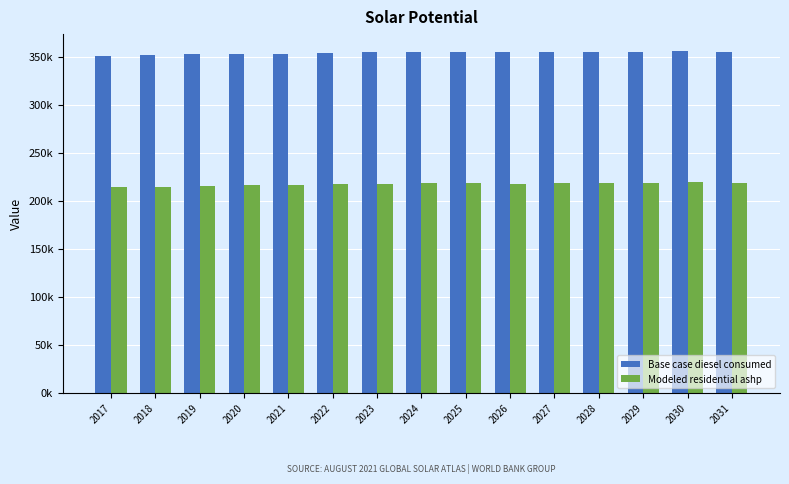

Reading right to left, what are all the values shown in this chart?

Base case diesel consumed: 355481.0	356221.0	355484.0	355479.0	355477.0	354742.0	355482.0	355476.0	354737.0	353997.0	353258.0	353251.0	352511.0	351764.0	351030.0
Modeled residential ashp: 218591.3	219331.3	218594.3	218589.3	218587.3	217852.3	218592.3	218586.3	217847.3	217107.3	216368.3	216361.3	215621.3	214874.3	214140.3